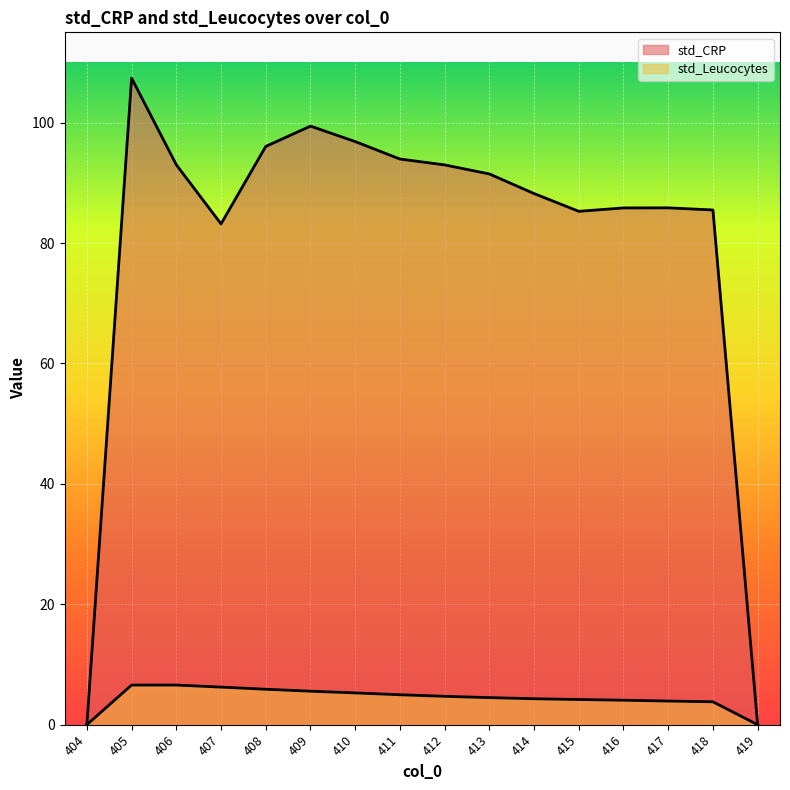

What is the sum of the std_CRP (line) values at 418 and 405?

192.9